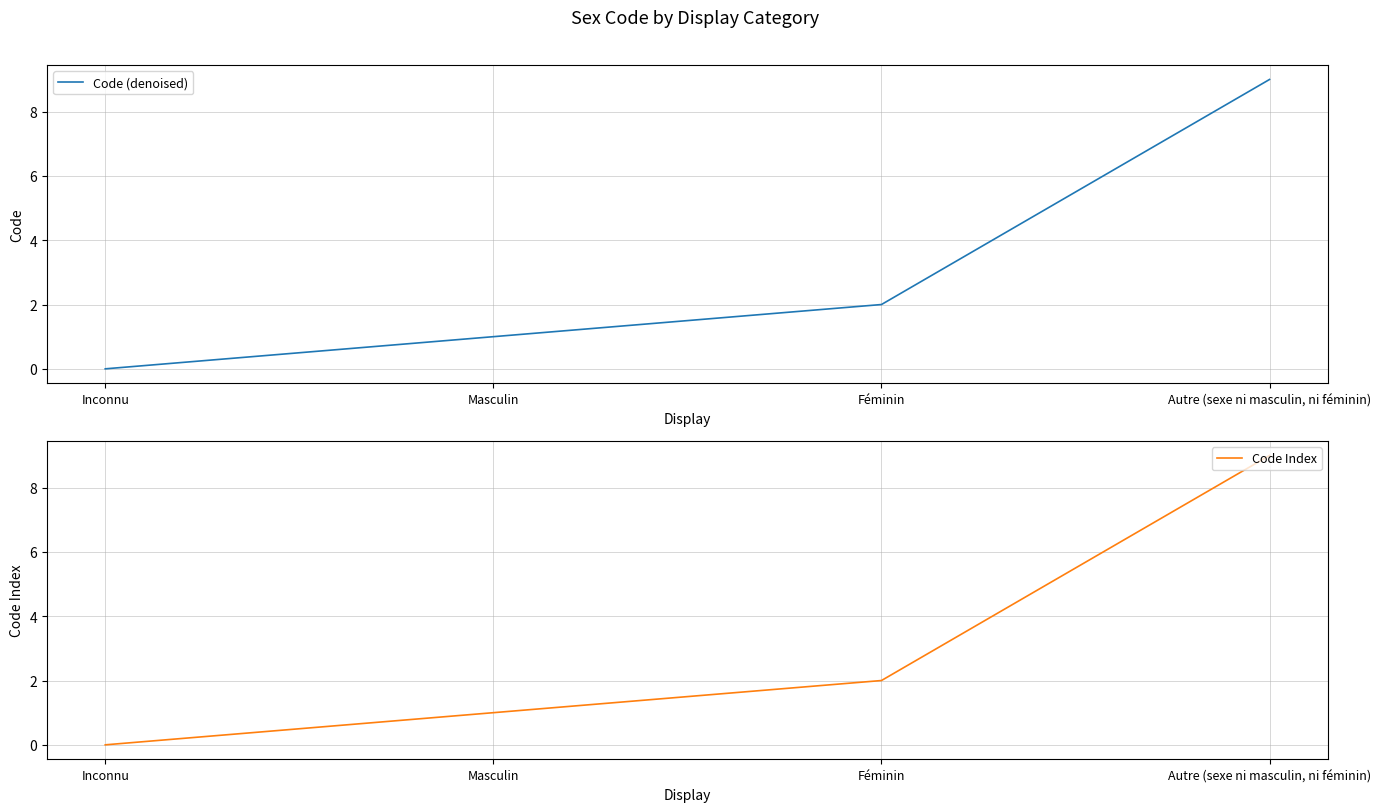

How many data points does each series have?

4